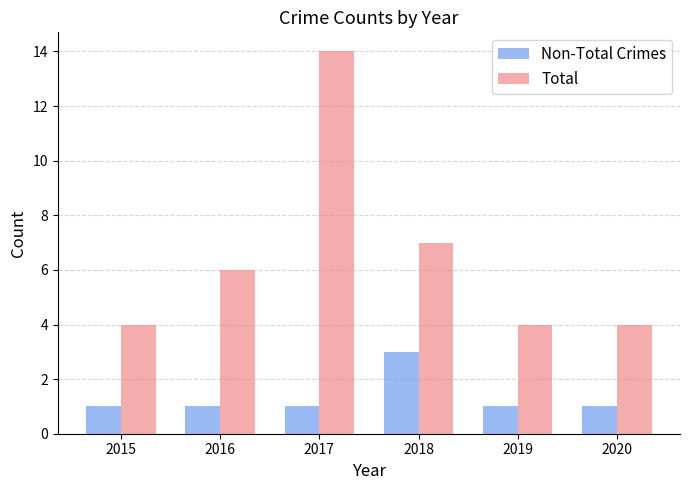

How many data points does each series have?

6